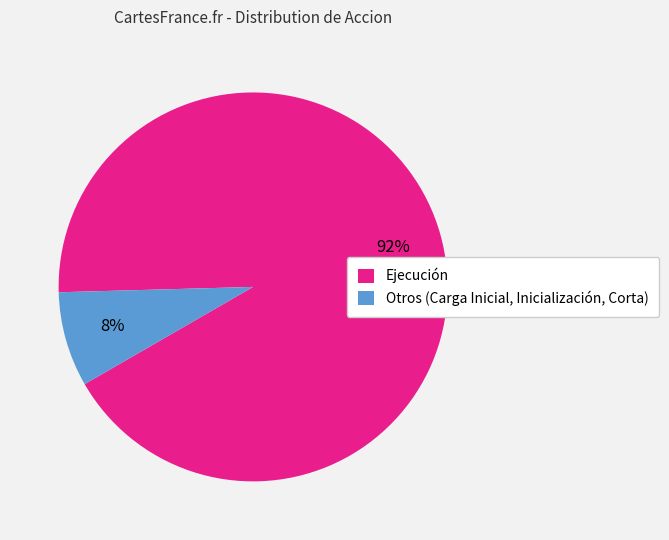

Which category has the biggest portion of the pie?

Ejecución